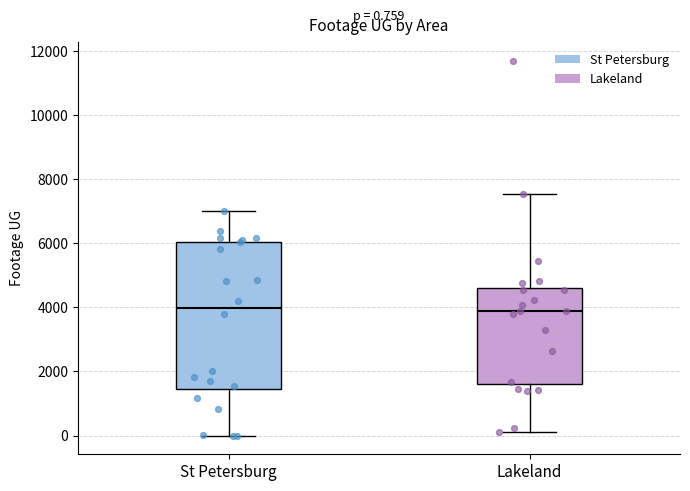

Comparing the boxes themselves (not the whiskers), which one is the tallest?

St Petersburg